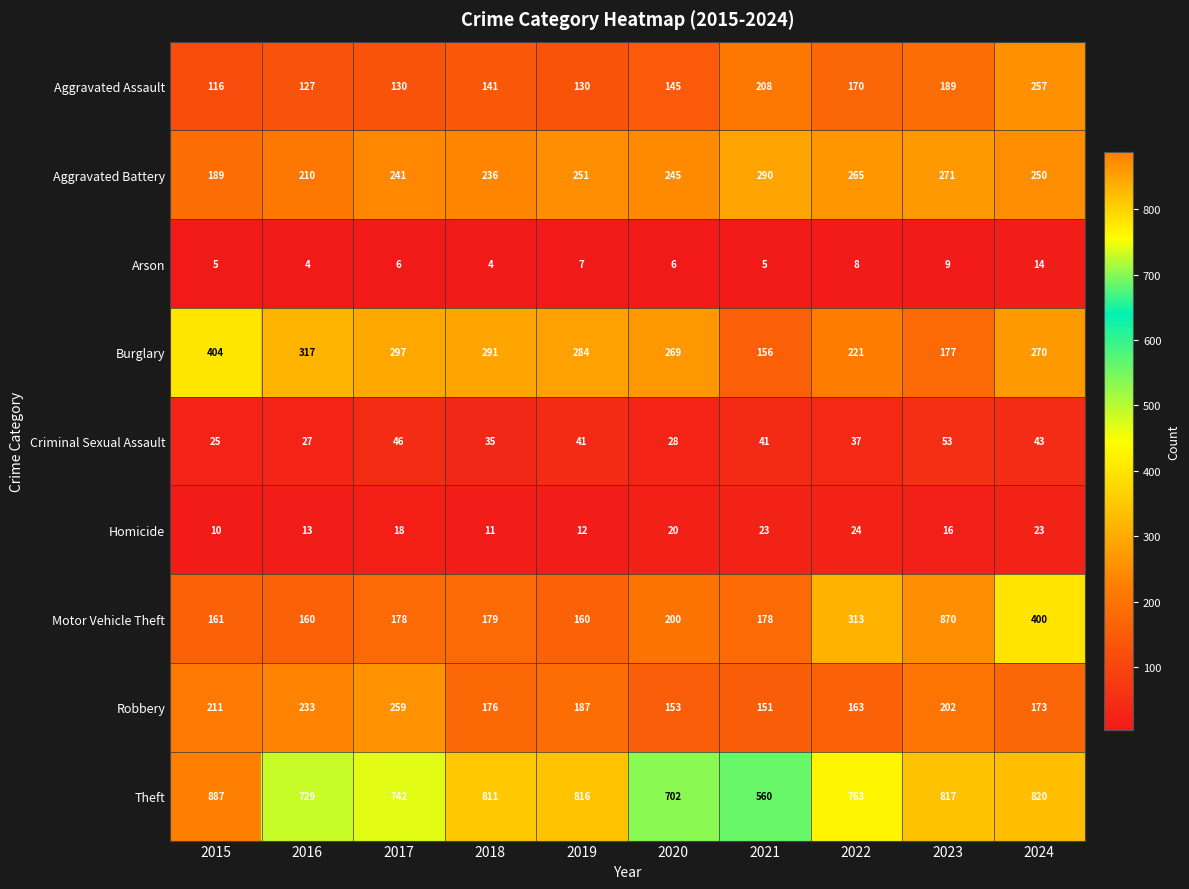

Rank the series at 2019 from highest to lowest value.

Theft, Burglary, Aggravated Battery, Robbery, Motor Vehicle Theft, Aggravated Assault, Criminal Sexual Assault, Homicide, Arson